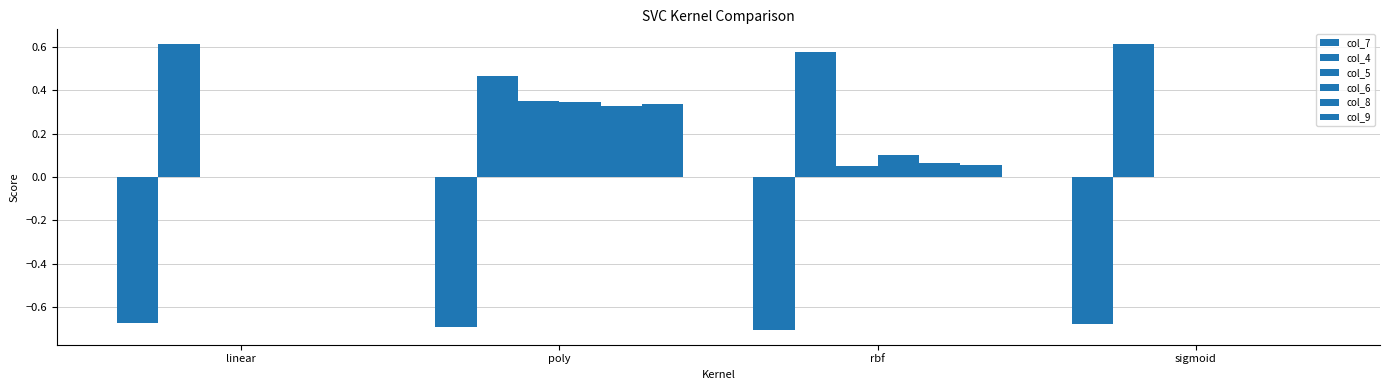

Reading left to right, what are all the values shown in this chart?

col_7: -0.7	-0.7	-0.7	-0.7
col_4: 0.6	0.5	0.6	0.6
col_5: 0.0	0.3	0.1	0.0
col_6: 0.0	0.3	0.1	0.0
col_8: 0.0	0.3	0.1	0.0
col_9: 0.0	0.3	0.1	0.0